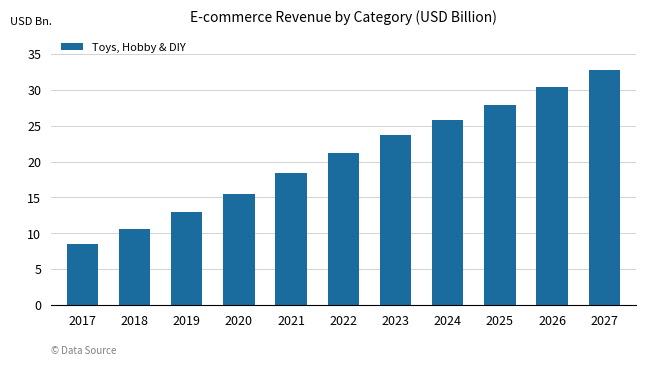

Which label corresponds to the smallest value in the chart?

2017